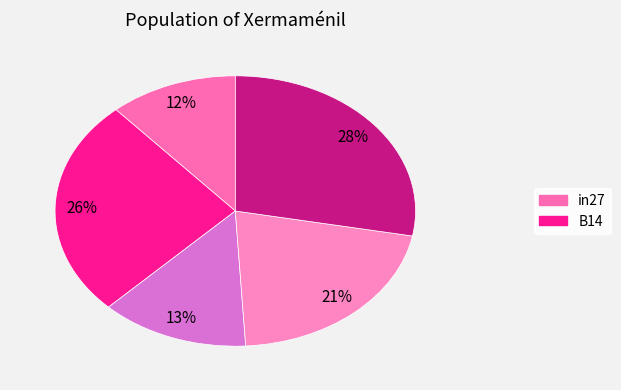

To the nearest percent, what is the average slice percentage?

20%